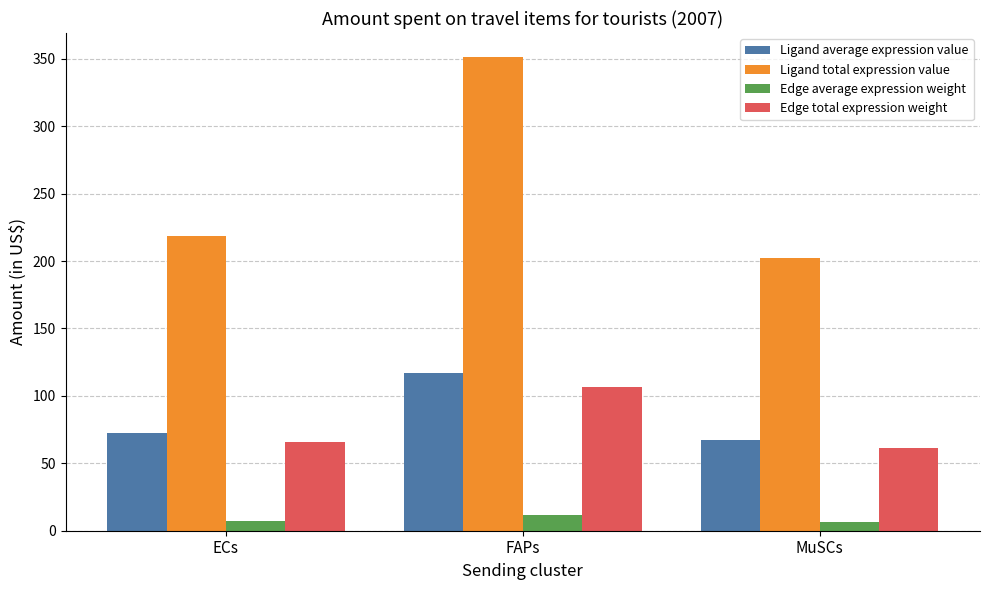

Count the number of categories in the chart.

3